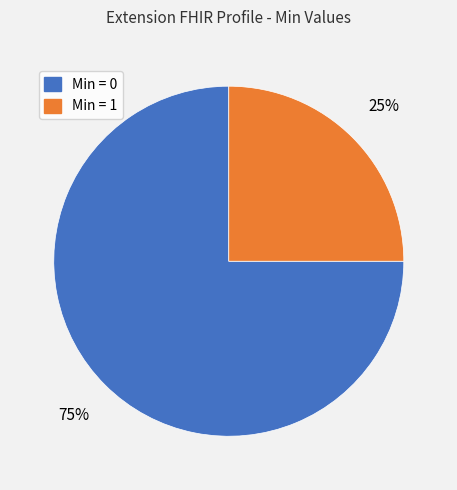

To the nearest percent, what is the average slice percentage?

50%